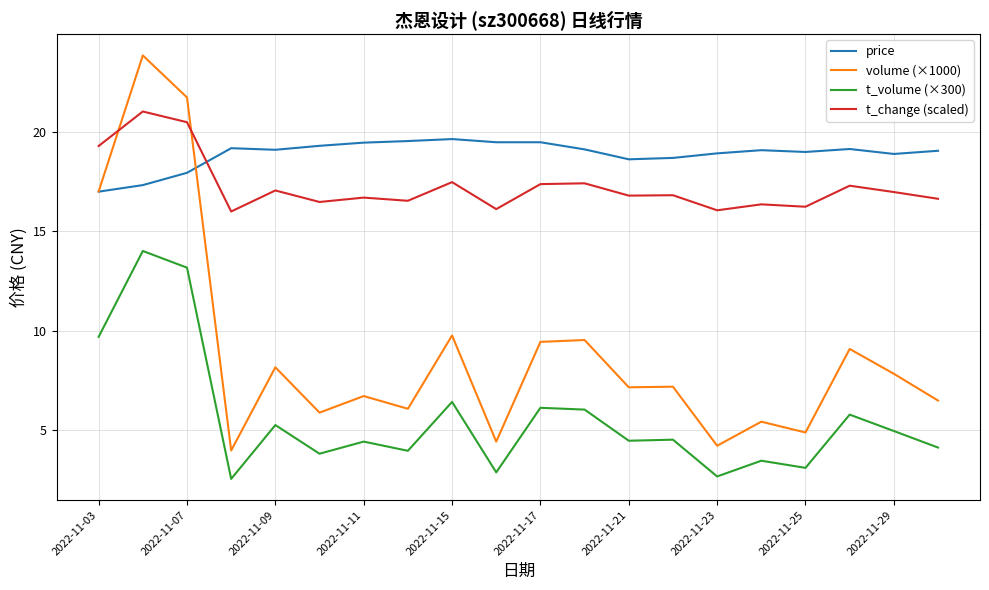

Rank the series by their maximum value, from highest to lowest.

volume (×1000), t_change (scaled), price, t_volume (×300)